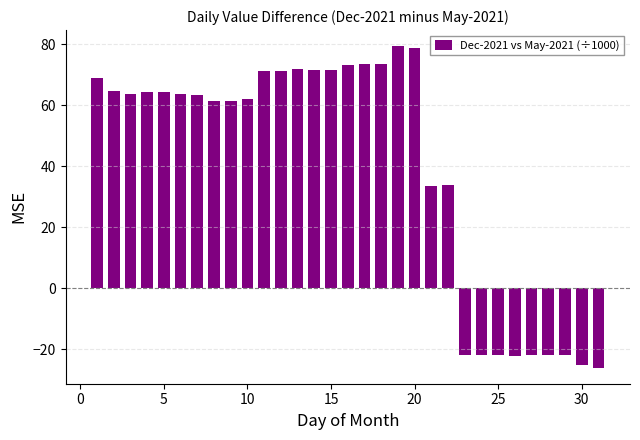

Are the bars grouped side by side (vs. stacked)?

No